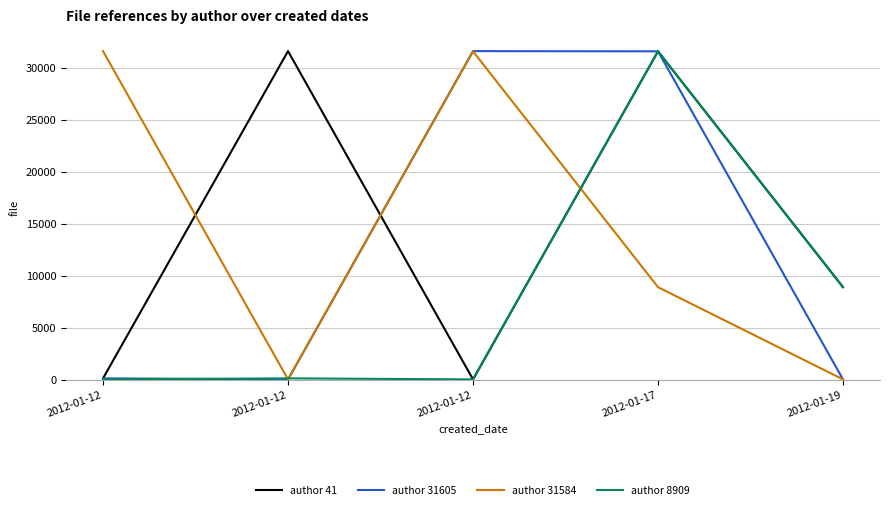

At which category does author 31605 reach its first local valley?

2012-01-12